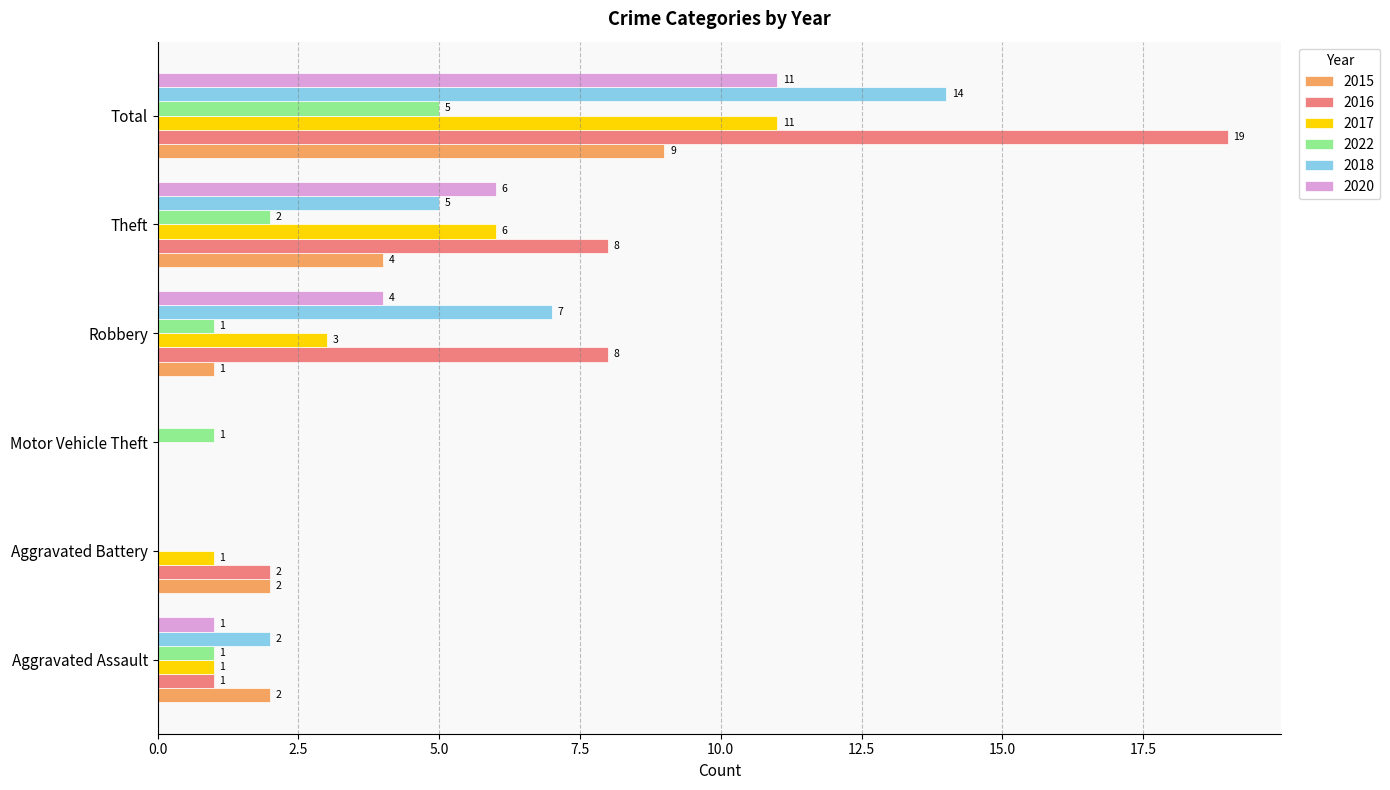

What is the sum of the 2016 values at Robbery and Motor Vehicle Theft?

8